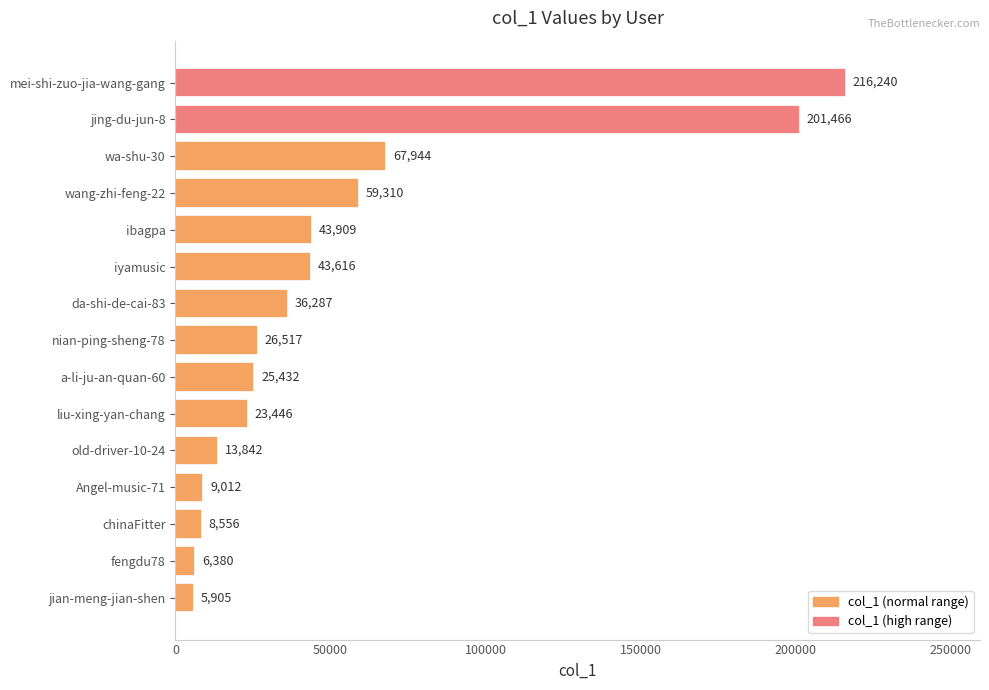

What is the difference between the second highest and second lowest values?

195086